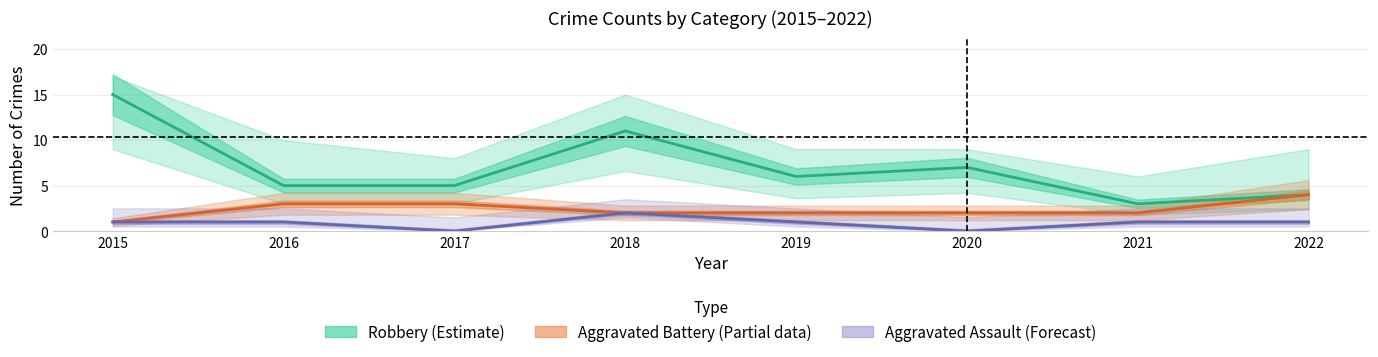

Rank the series by their maximum value, from highest to lowest.

Robbery (Estimate), Aggravated Battery (Partial), Aggravated Assault (Forecast)